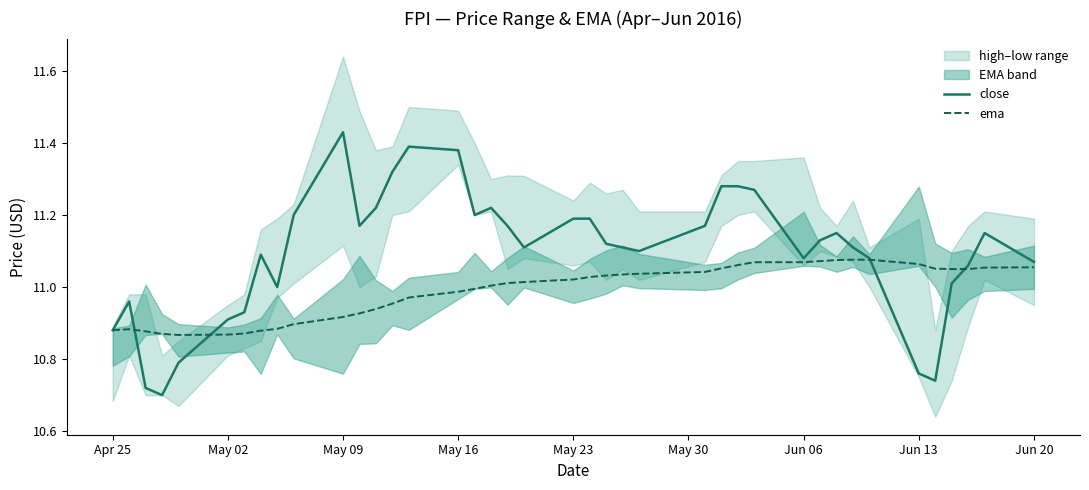

The value of ema at Jun 20 is 19.0. True or false?

False